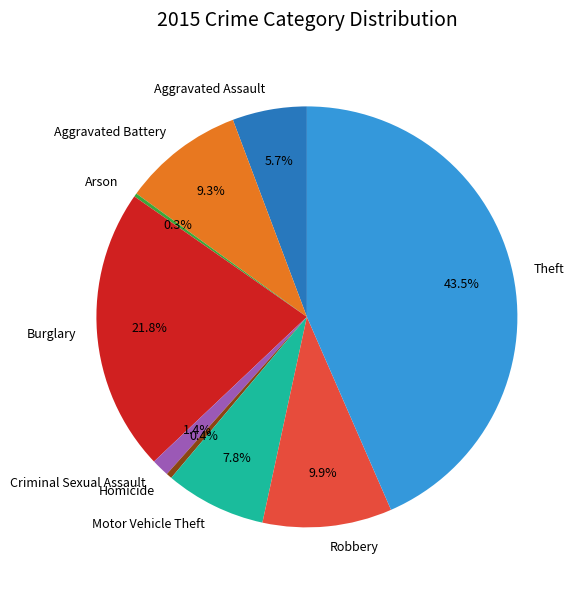

What is the largest slice in the pie chart?

Theft